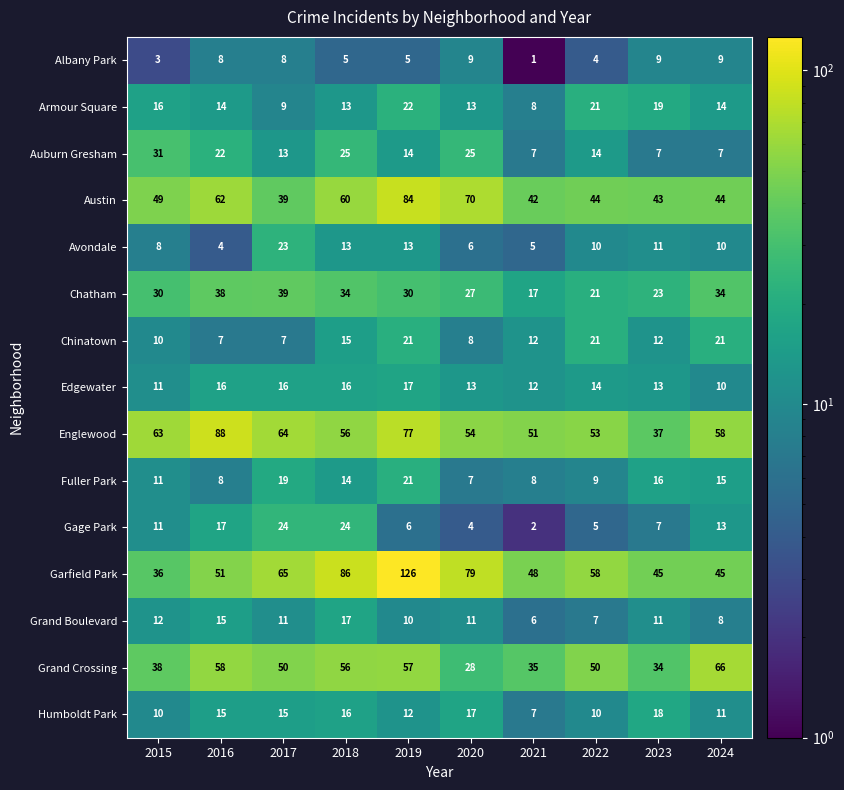

What is the difference between the Auburn Gresham values at 2018 and 2019?

11